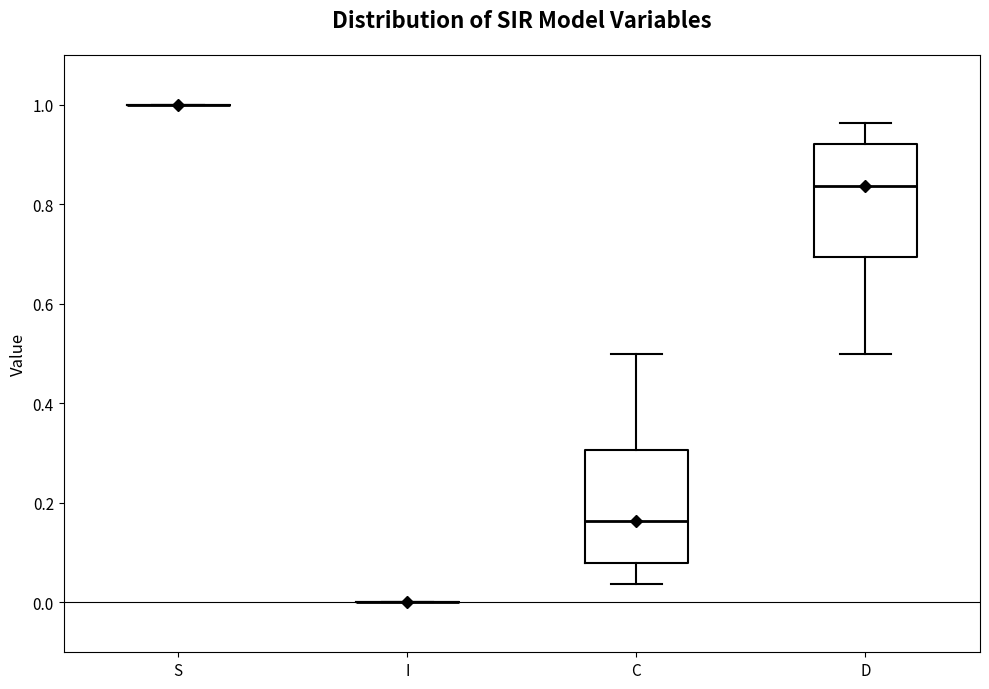

Where is the upper edge of the box for C on the y-axis? The values are not printed on the chart, so give them approximately, as read against the axis.

0.30